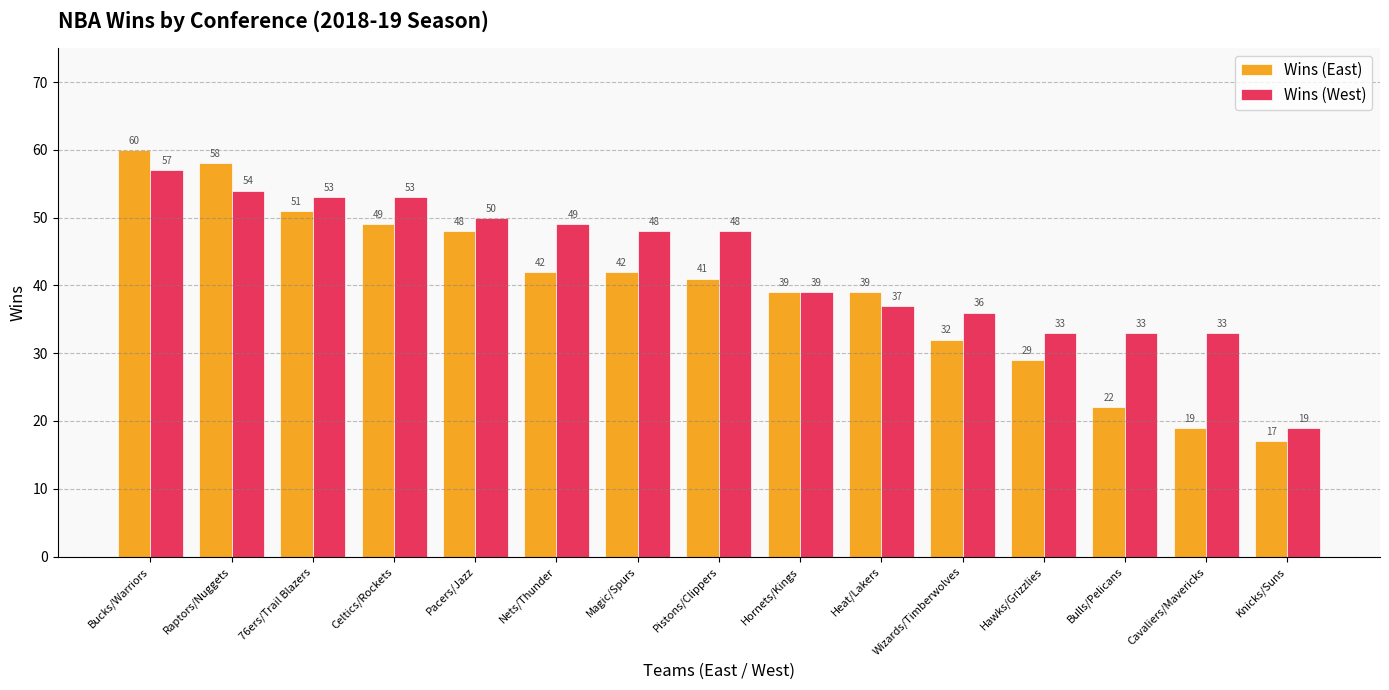

What is the greatest value displayed?

60